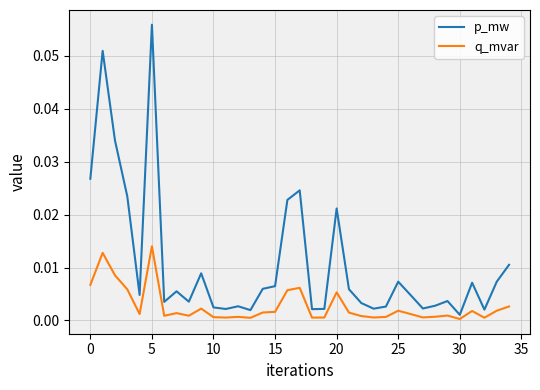

Which series has the largest total across all categories?

p_mw